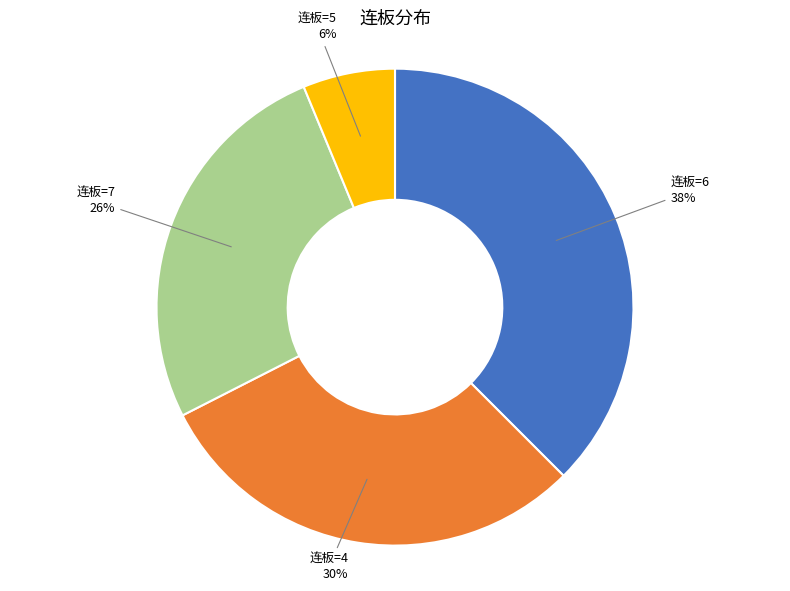

Is there any slice that represents more than half of the pie?

No